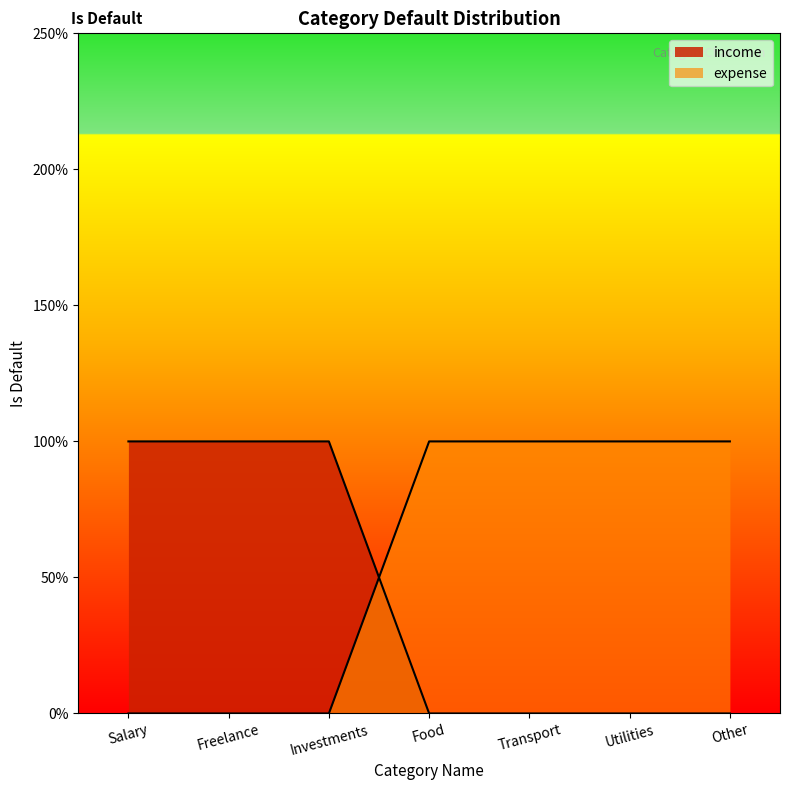

At which category is the sum across all series the highest?

Salary